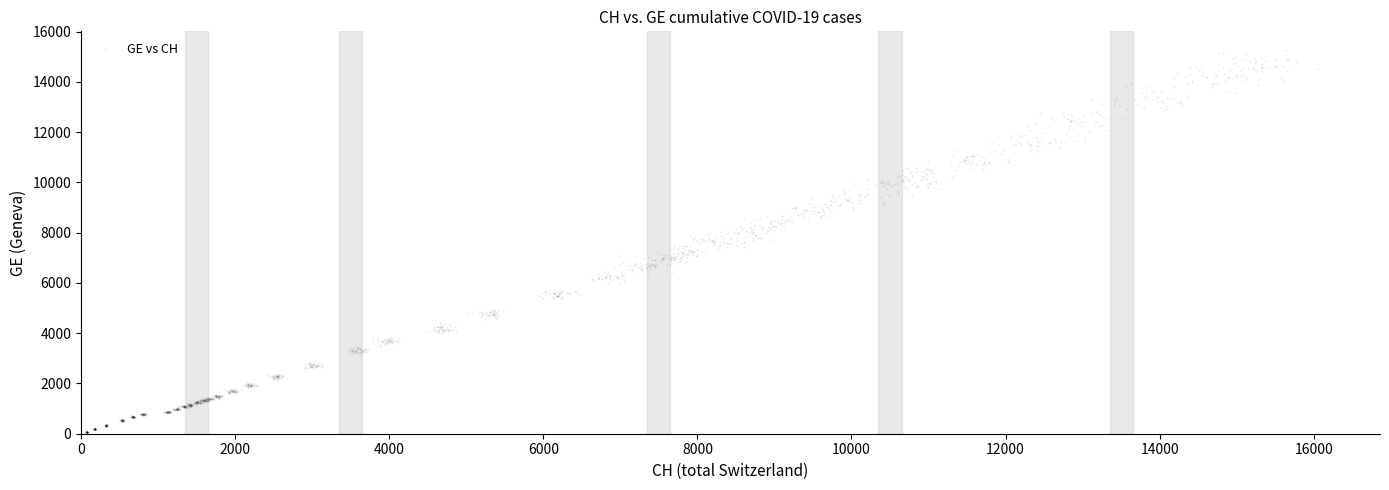

What is the range of X values (max minus min)?

15991.7